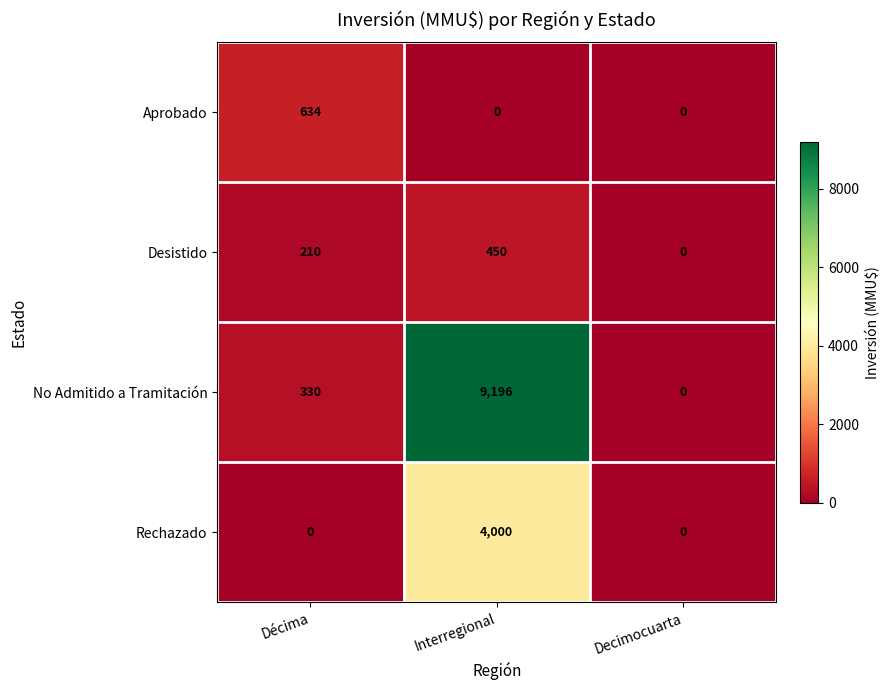

List the series in order of their peak value, lowest first.

Desistido, Aprobado, Rechazado, No Admitido a Tramitación